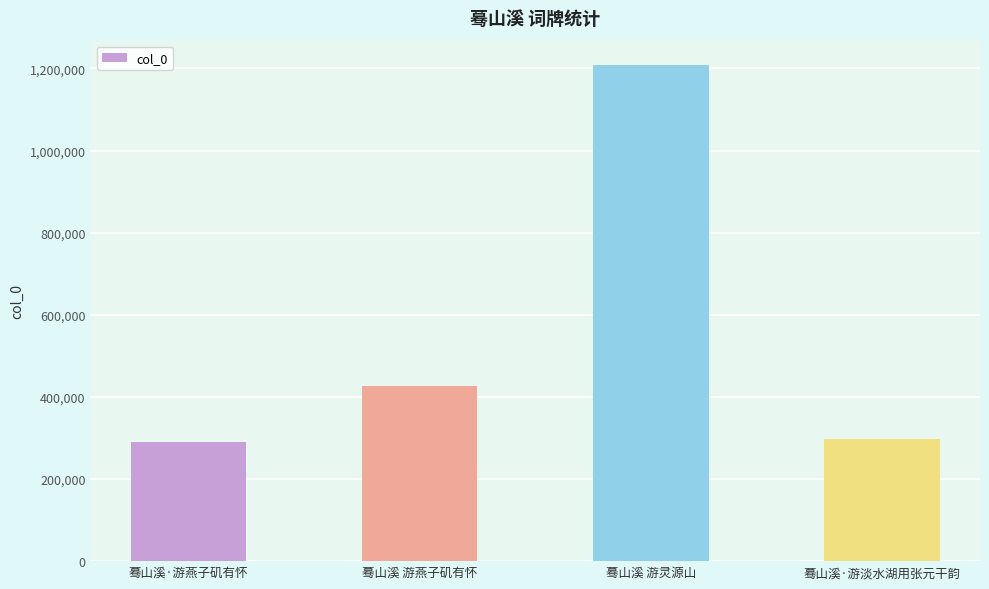

The value at 蓦山溪·游淡水湖用张元干韵 is 424618. True or false?

False